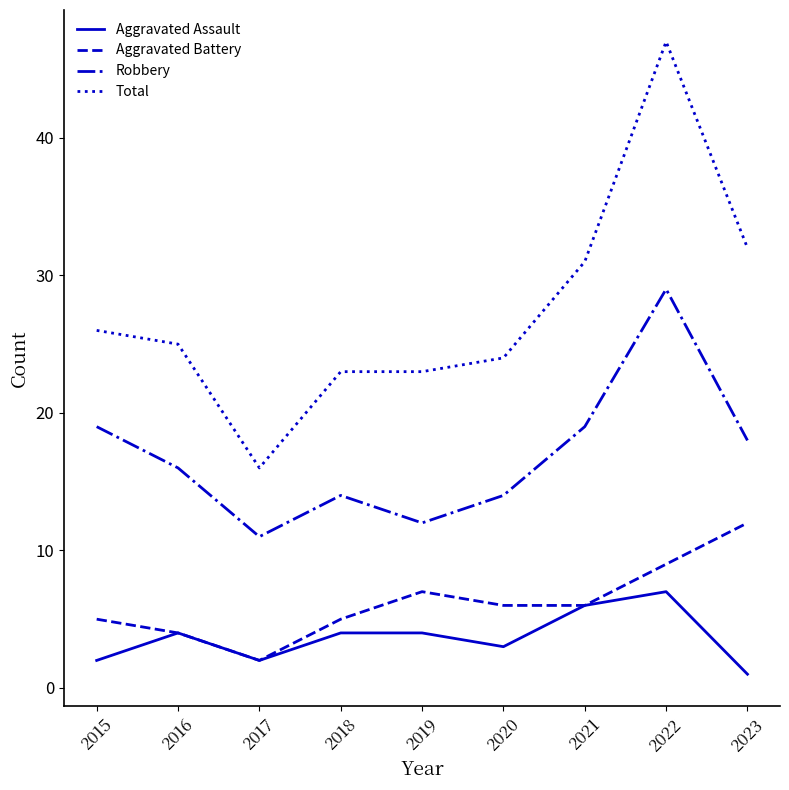

What value does the Robbery series have at 2020, to the nearest 5?

15